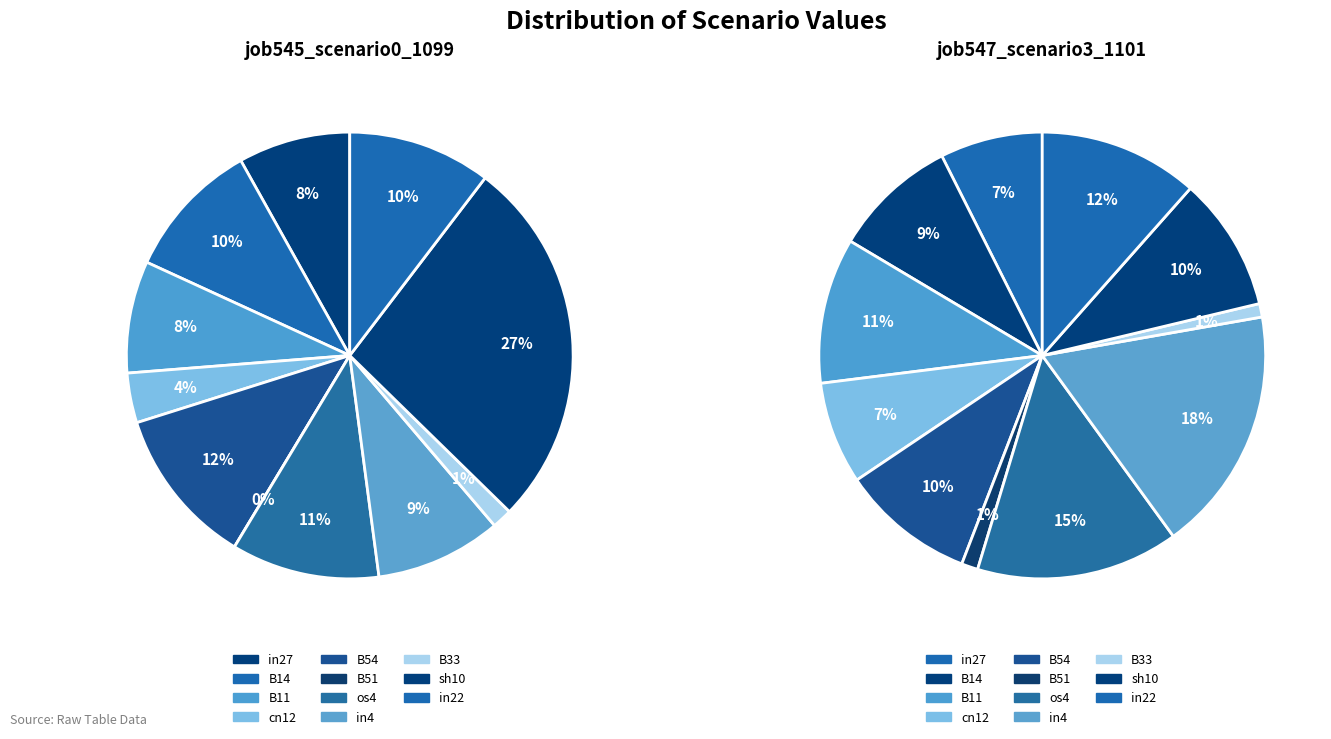

What is the total percentage of B11 and B14?

18.1%